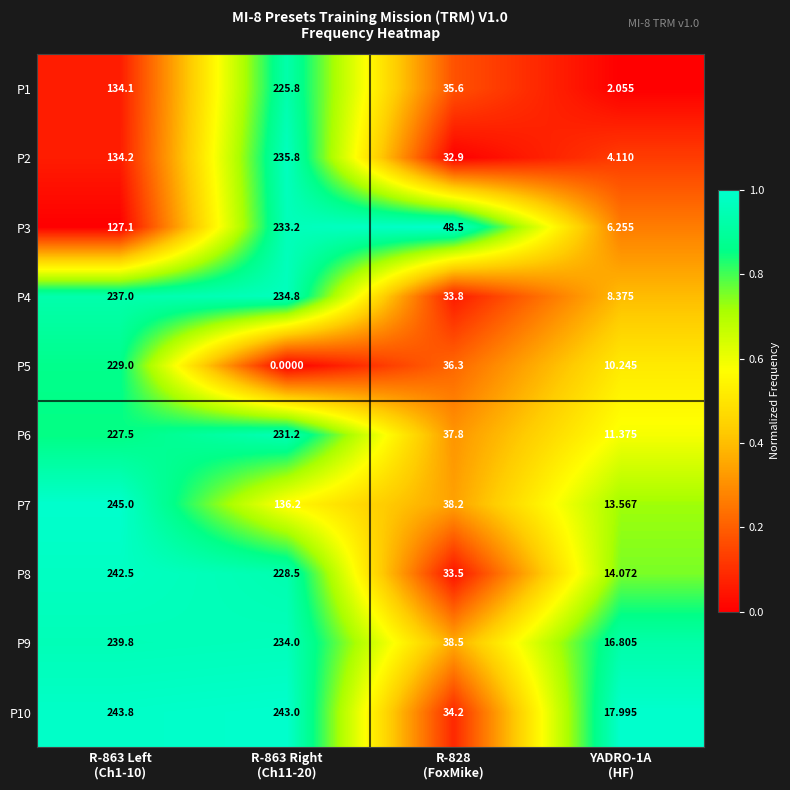

Reading right to left, what are all the values shown in this chart?

P1: YADRO-1A
(HF)=2.1	R-828
(FoxMike)=35.6	R-863 Right
(Ch11-20)=225.8	R-863 Left
(Ch1-10)=134.1
P2: YADRO-1A
(HF)=4.1	R-828
(FoxMike)=32.9	R-863 Right
(Ch11-20)=235.8	R-863 Left
(Ch1-10)=134.2
P3: YADRO-1A
(HF)=6.3	R-828
(FoxMike)=48.5	R-863 Right
(Ch11-20)=233.2	R-863 Left
(Ch1-10)=127.1
P4: YADRO-1A
(HF)=8.4	R-828
(FoxMike)=33.8	R-863 Right
(Ch11-20)=234.8	R-863 Left
(Ch1-10)=237.0
P5: YADRO-1A
(HF)=10.2	R-828
(FoxMike)=36.3	R-863 Right
(Ch11-20)=0.0	R-863 Left
(Ch1-10)=229.0
P6: YADRO-1A
(HF)=11.4	R-828
(FoxMike)=37.8	R-863 Right
(Ch11-20)=231.2	R-863 Left
(Ch1-10)=227.5
P7: YADRO-1A
(HF)=13.6	R-828
(FoxMike)=38.2	R-863 Right
(Ch11-20)=136.2	R-863 Left
(Ch1-10)=245.0
P8: YADRO-1A
(HF)=14.1	R-828
(FoxMike)=33.5	R-863 Right
(Ch11-20)=228.5	R-863 Left
(Ch1-10)=242.5
P9: YADRO-1A
(HF)=16.8	R-828
(FoxMike)=38.5	R-863 Right
(Ch11-20)=234.0	R-863 Left
(Ch1-10)=239.8
P10: YADRO-1A
(HF)=18.0	R-828
(FoxMike)=34.2	R-863 Right
(Ch11-20)=243.0	R-863 Left
(Ch1-10)=243.8